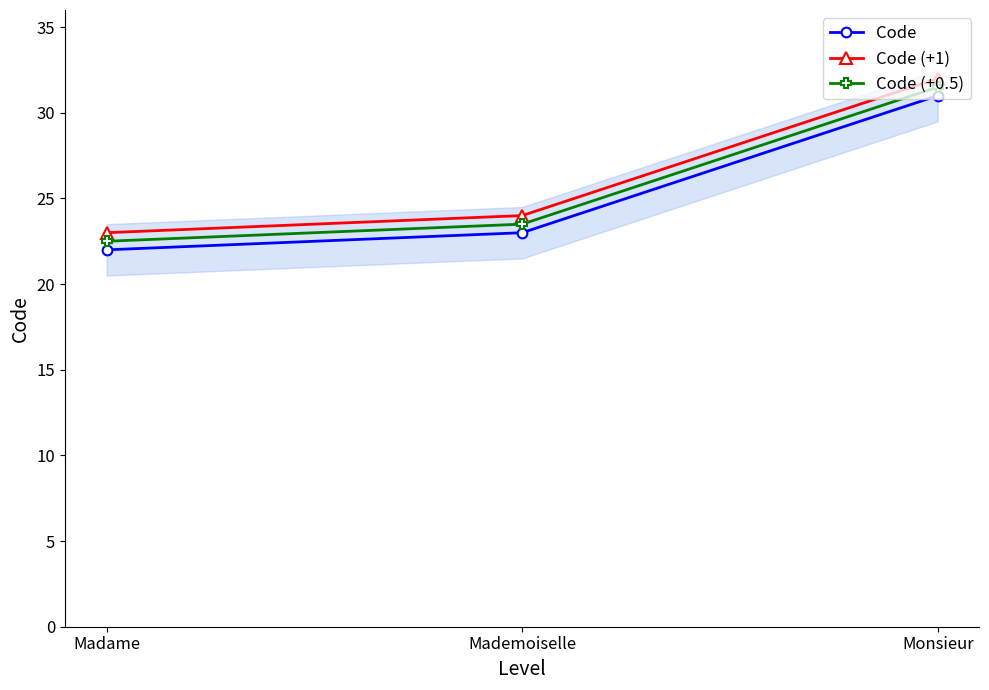

The Code (+1) series shows 32.0 at Monsieur. True or false?

True